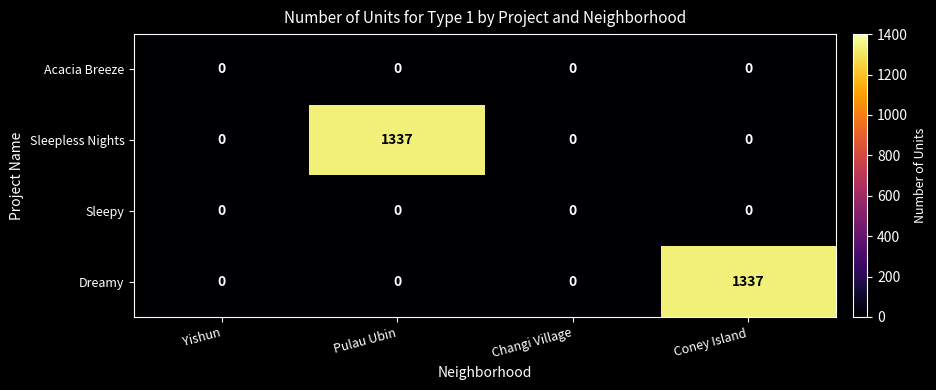

Which series changed the most between Pulau Ubin and Changi Village?

Sleepless Nights